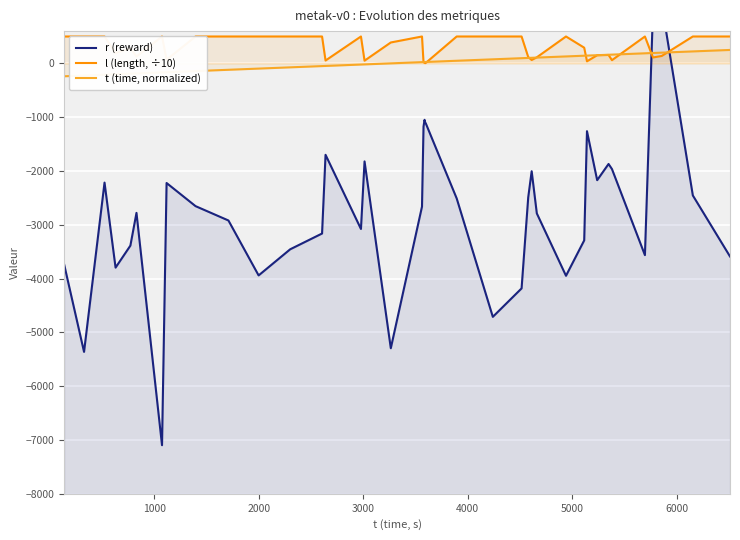

What is the value of the l (length, ÷10) point at the 3rd from the left?

500.1